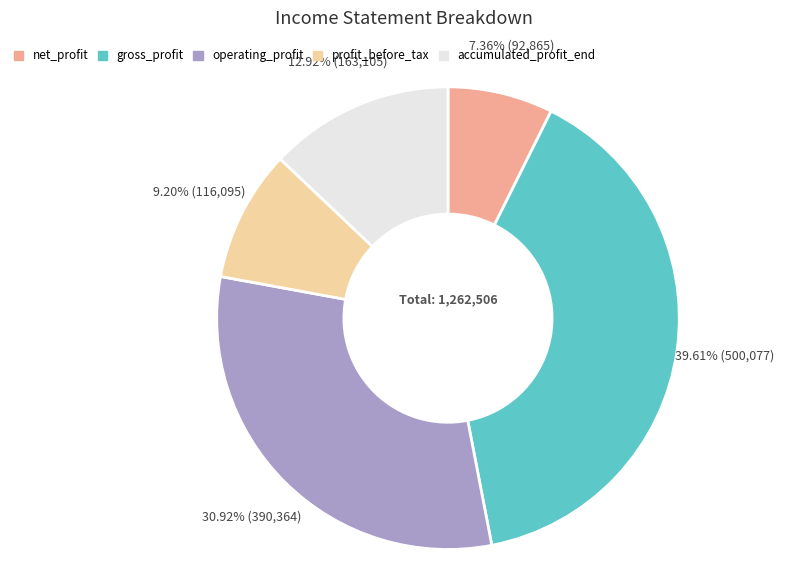

How many slices are in this pie chart?

5